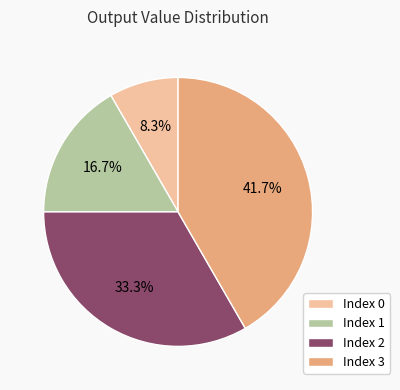

Rank the categories by value from highest to lowest.

Index 3, Index 2, Index 1, Index 0